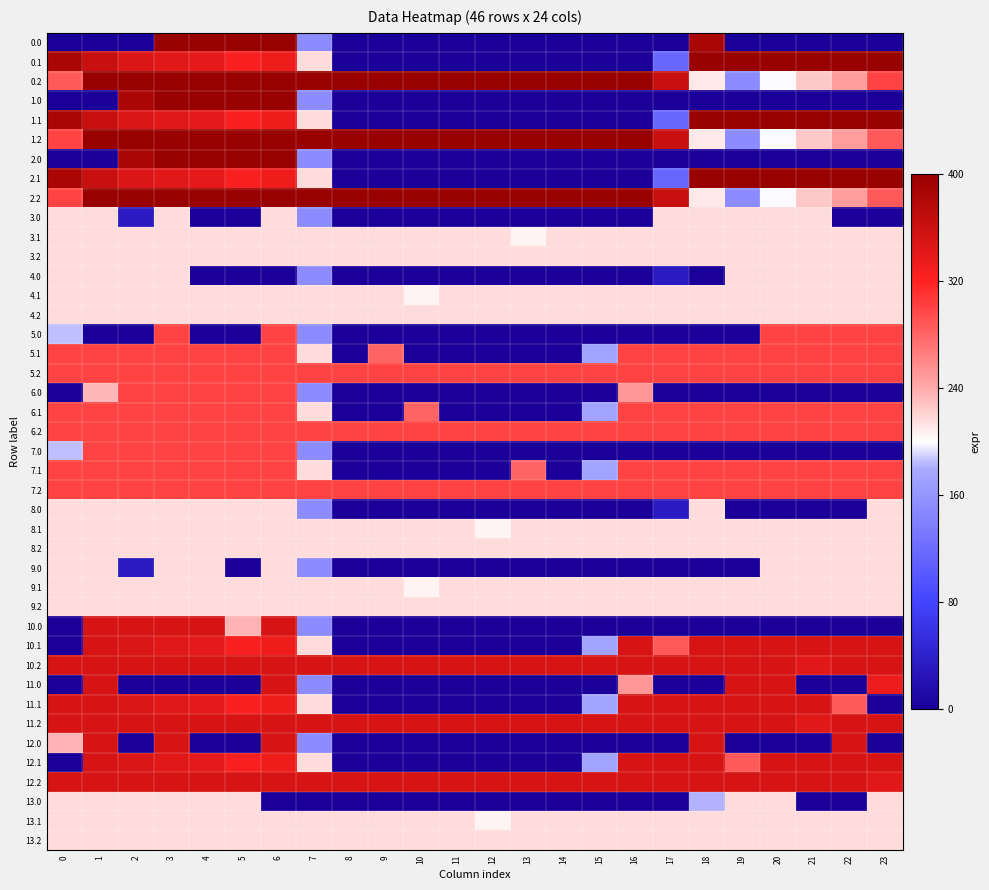

Which label corresponds to the largest value in the chart?

3